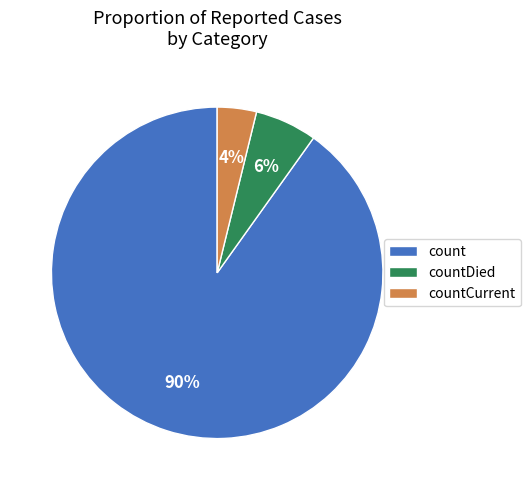

True or false: countDied accounts for 6% of the total.

True